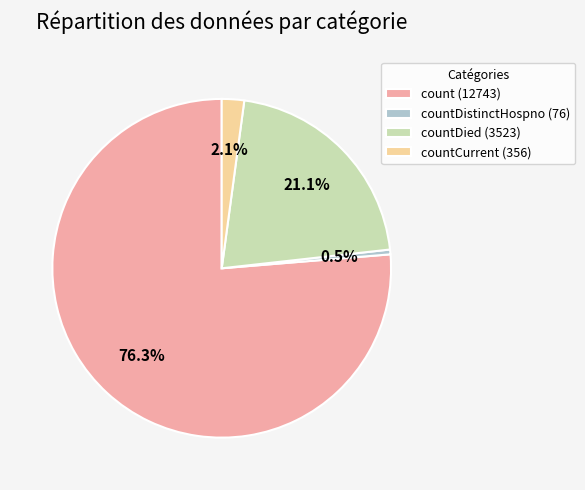

Which category has the smallest portion of the pie?

countDistinctHospno (76)